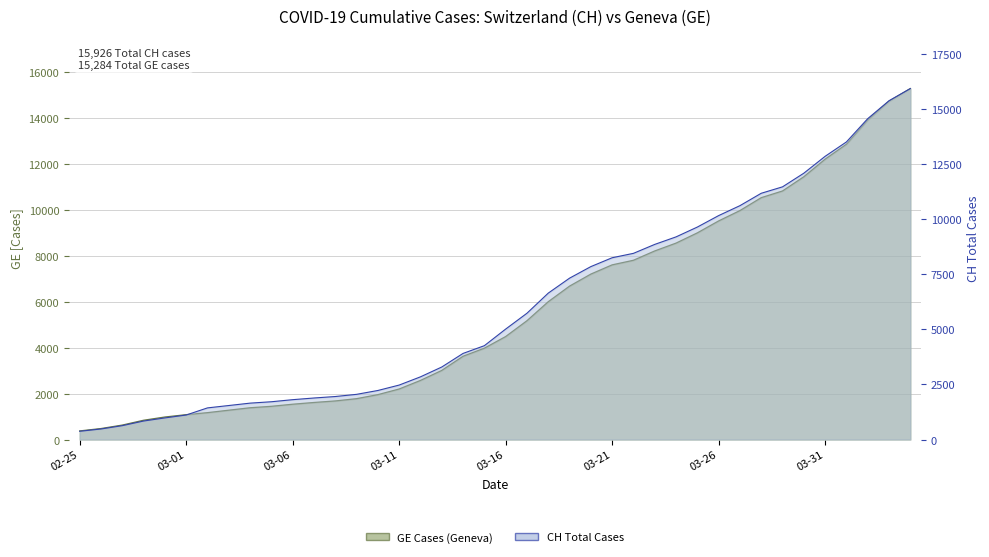

What position from the left is 2020-03-30?

35